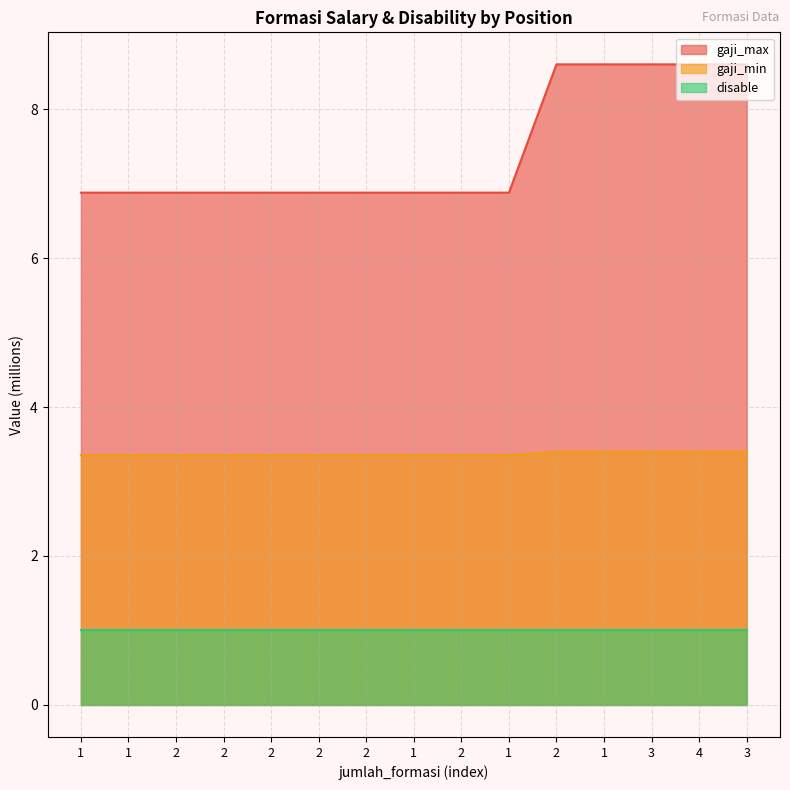

What is the sum of the gaji_min values at 3 and 2?

6.7